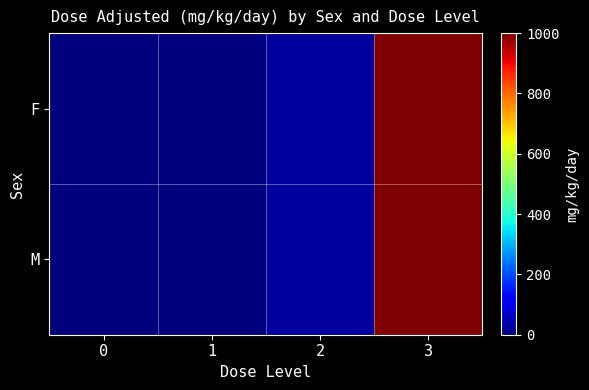

Which series changed the most between 0 and 3?

F